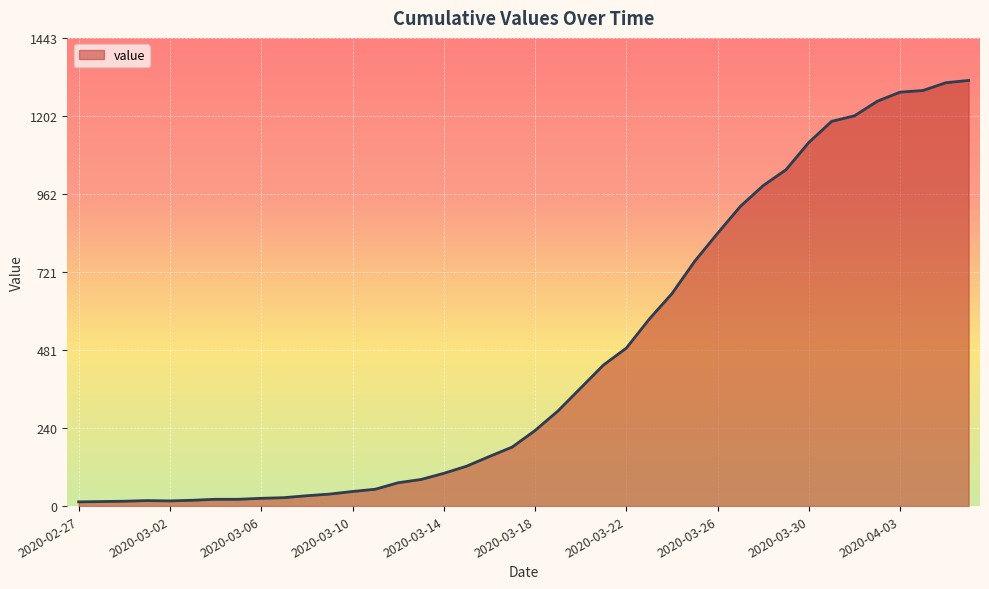

What is the maximum value shown in the chart?

1312